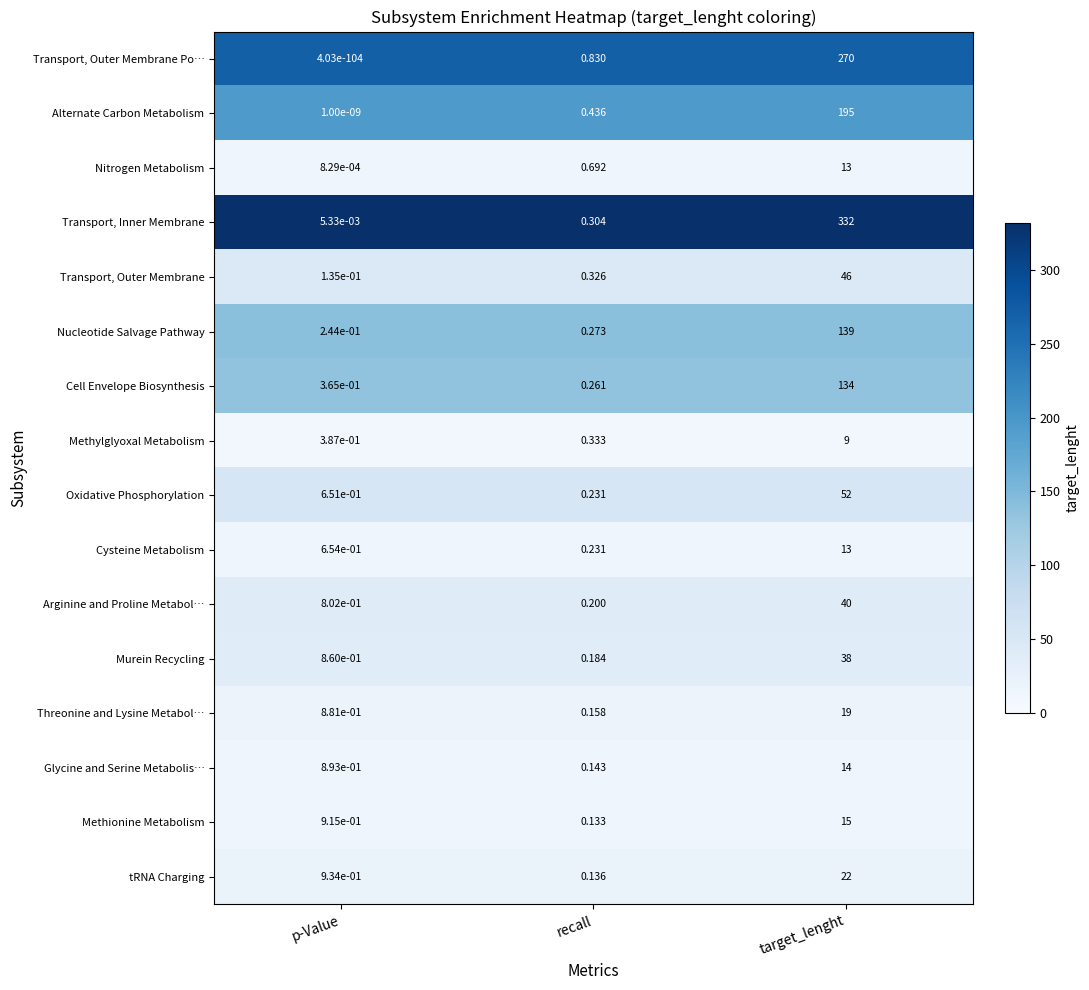

Is the value of Oxidative Phosphorylation at recall greater than the value of Glycine and Serine Metabolis… at target_lenght?

No